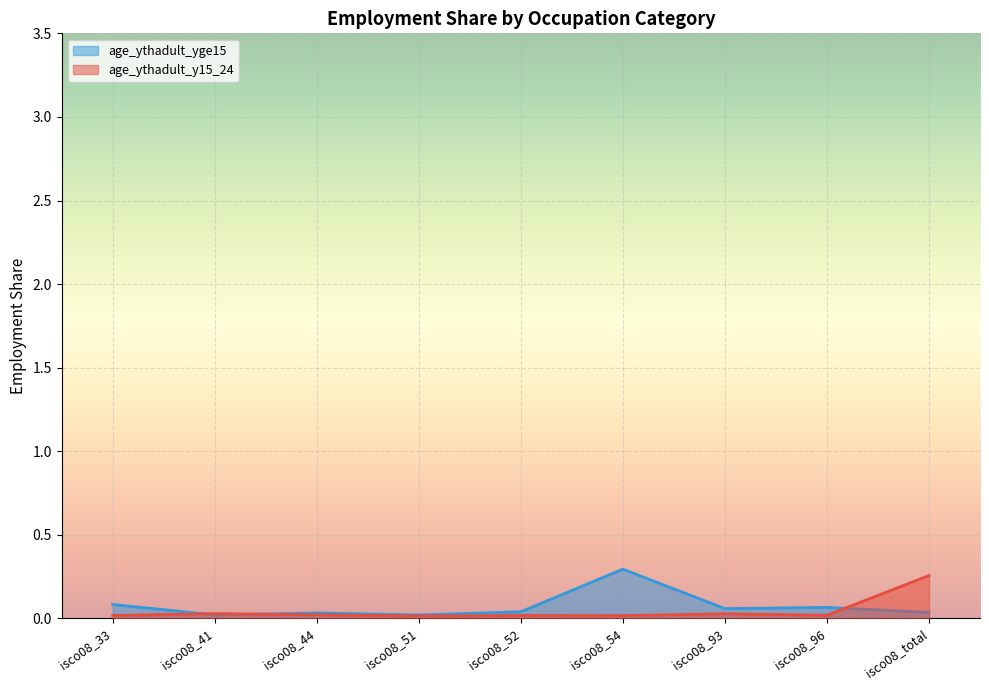

Is it true that the value at isco08_44 is 0.0?

False